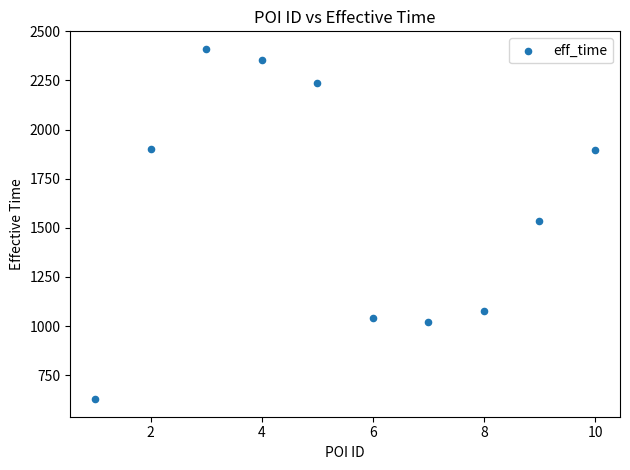

What is the range of Y values (max minus min)?

1783